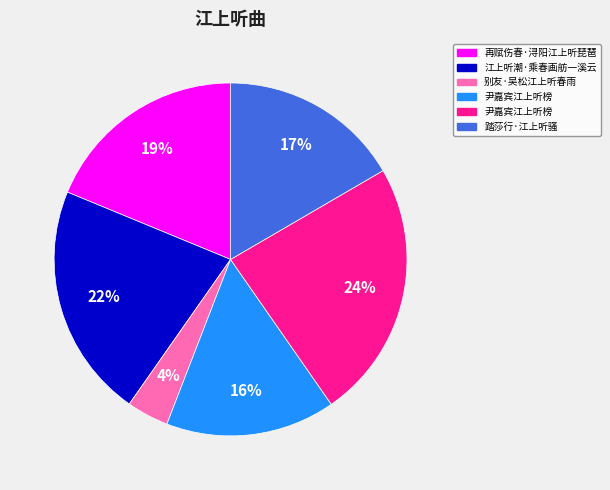

Is there a majority slice in this chart?

No